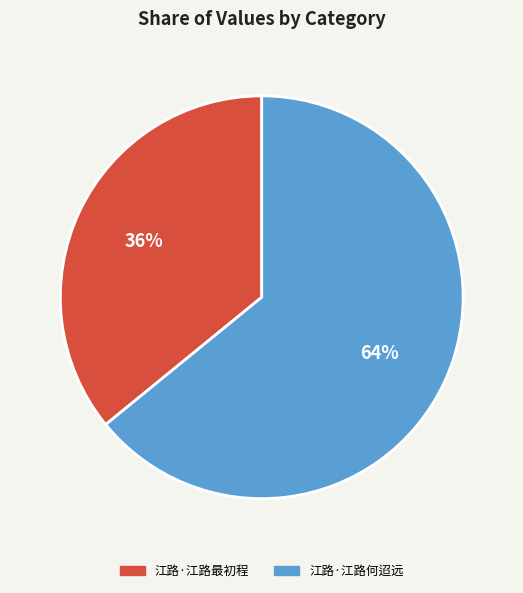

Which slice represents more than half of the pie?

江路·江路何迢远